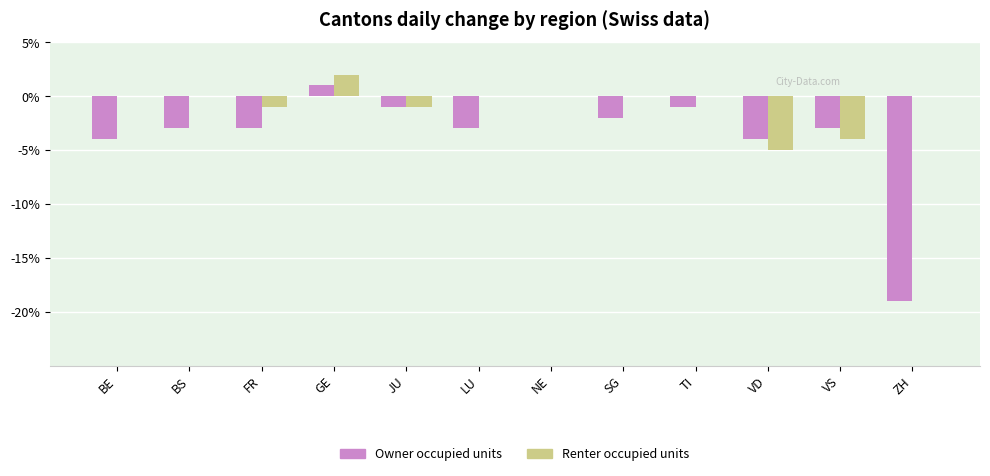

Count the number of categories in the chart.

12